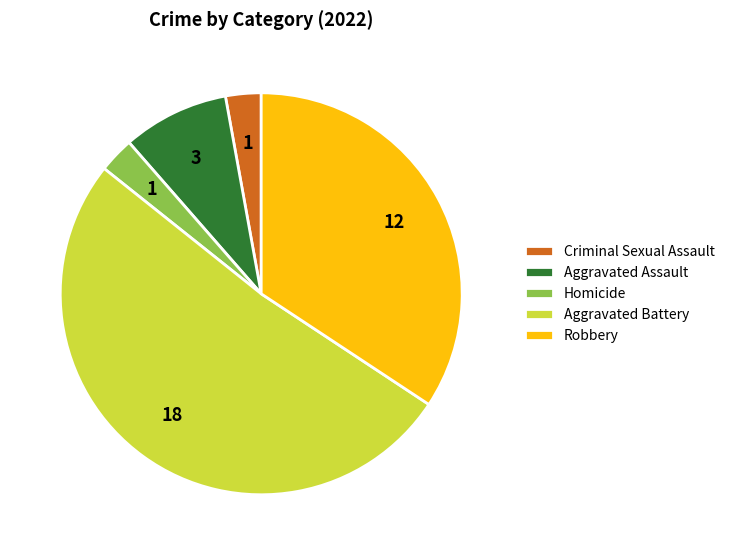

What is the largest slice in the pie chart?

Aggravated Battery